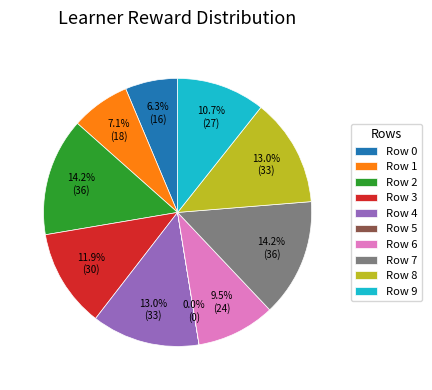

What is the total percentage of Row 0 and Row 6?

15.8%